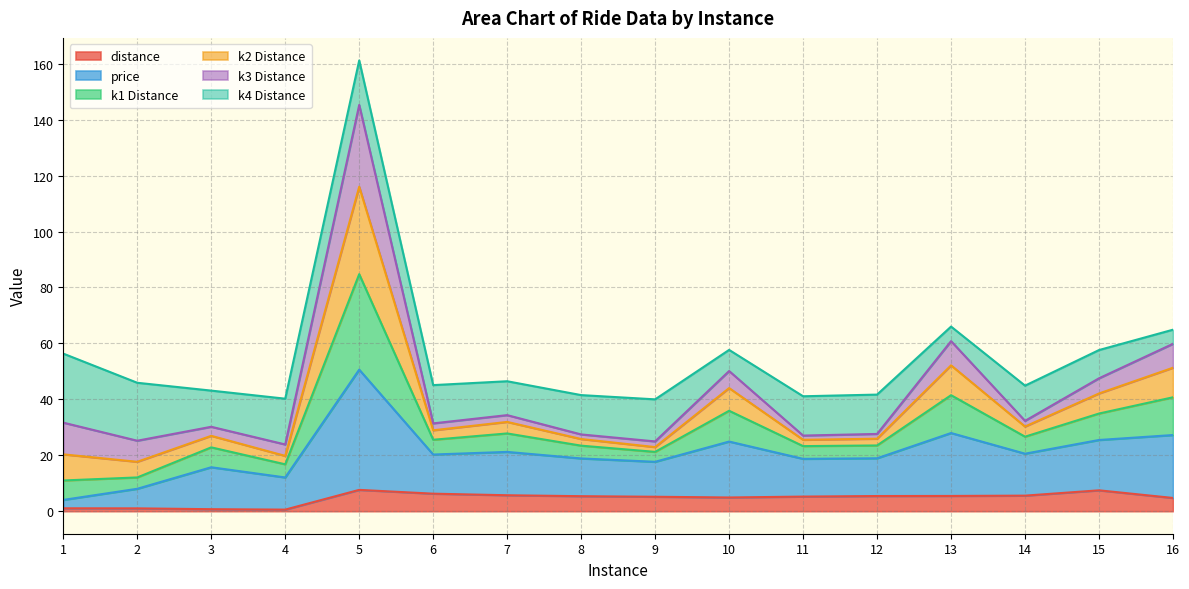

How many data points in distance are less than 5?

6